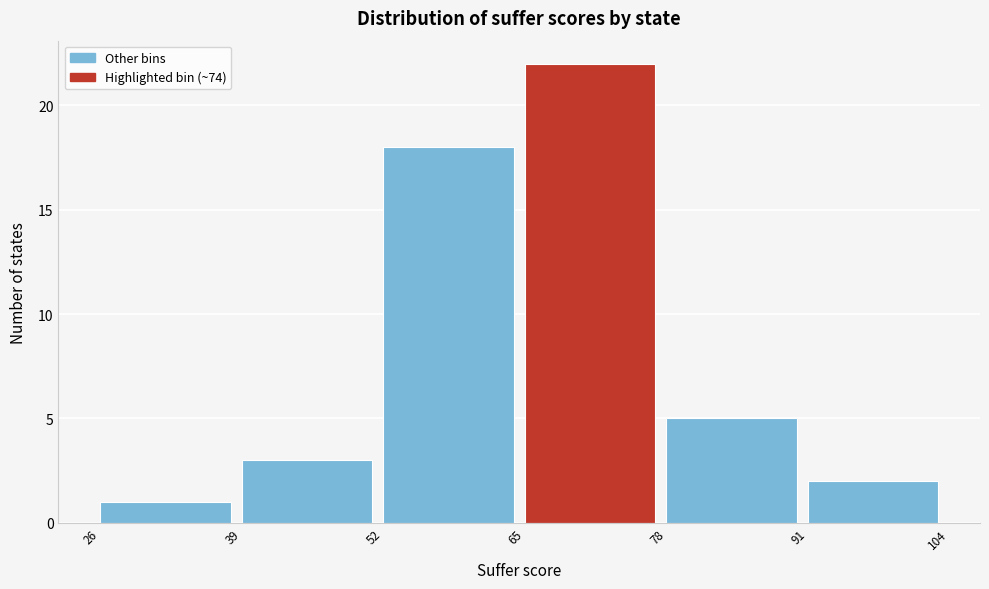

How tall is the bar that spans 39 to 52 on the x-axis? The values are not printed on the chart, so give them approximately, as read against the axis.

3